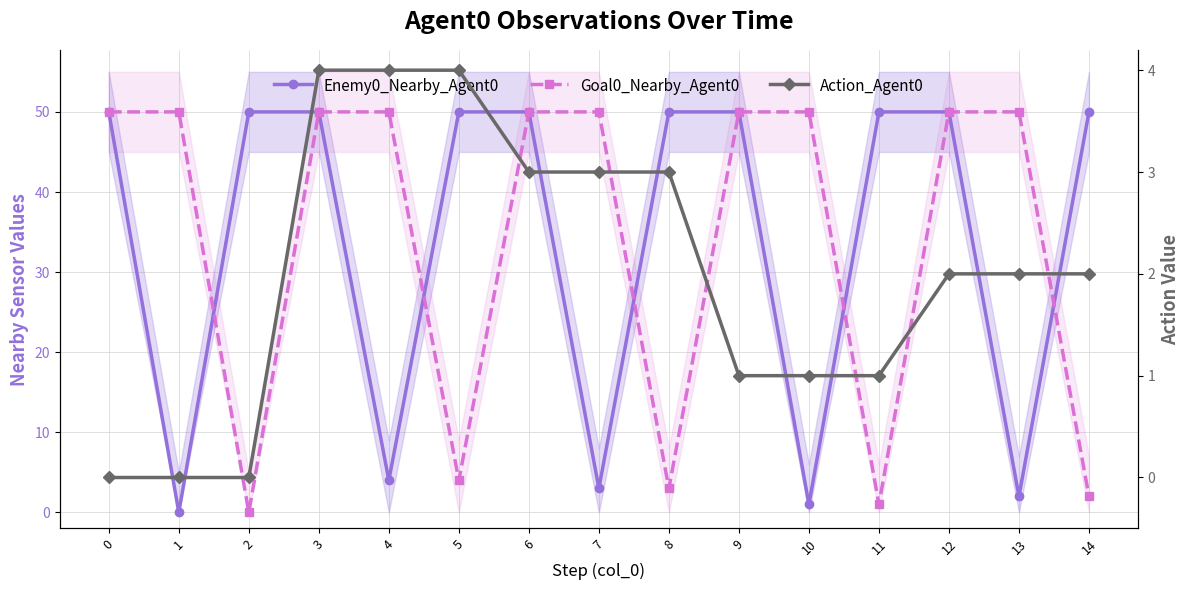

True or false: Enemy0_Nearby_Agent0 and Action_Agent0 cross at least once.

False